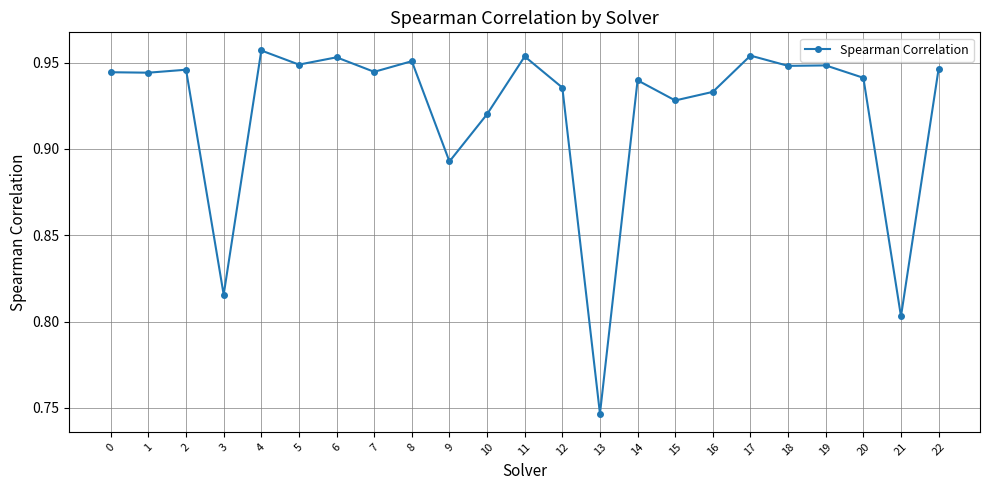

At which category does the chart reach its minimum across all series?

13